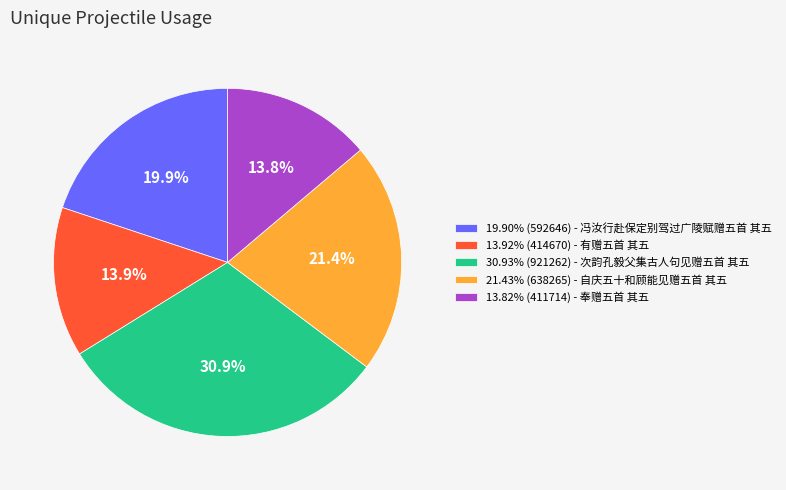

Combined, do 13.82% (411714) - 奉赠五首 其五 and 30.93% (921262) - 次韵孔毅父集古人句见赠五首 其五 account for over 50%?

No